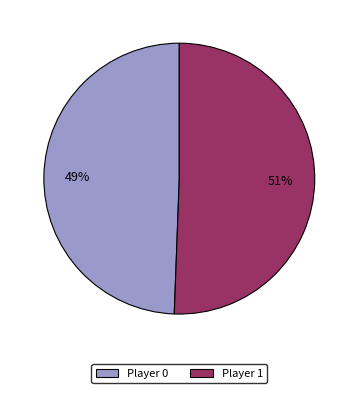

Is the sum of Player 0 and Player 1 greater than half?

Yes